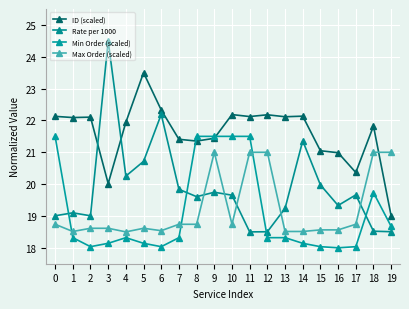

What is the sum of all ID (scaled) values?

432.3